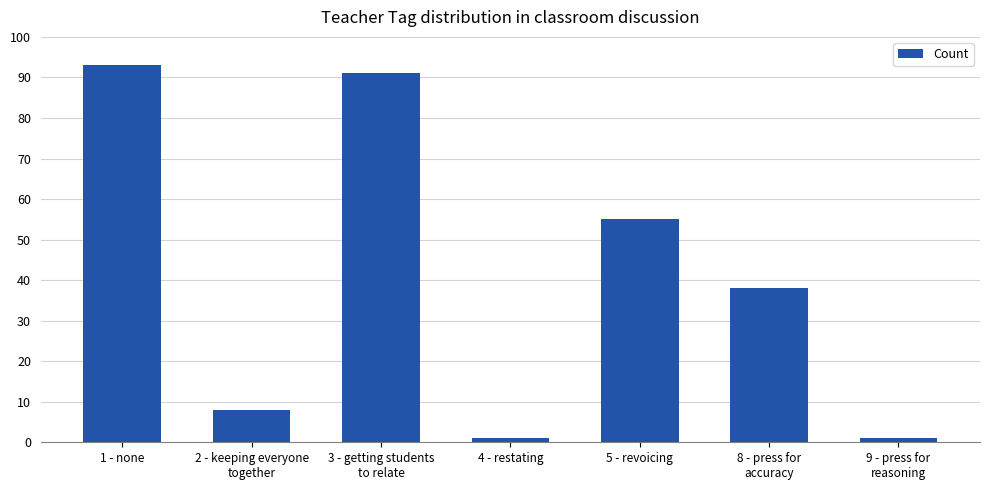

At which label is the value closest to 47?

5 - revoicing